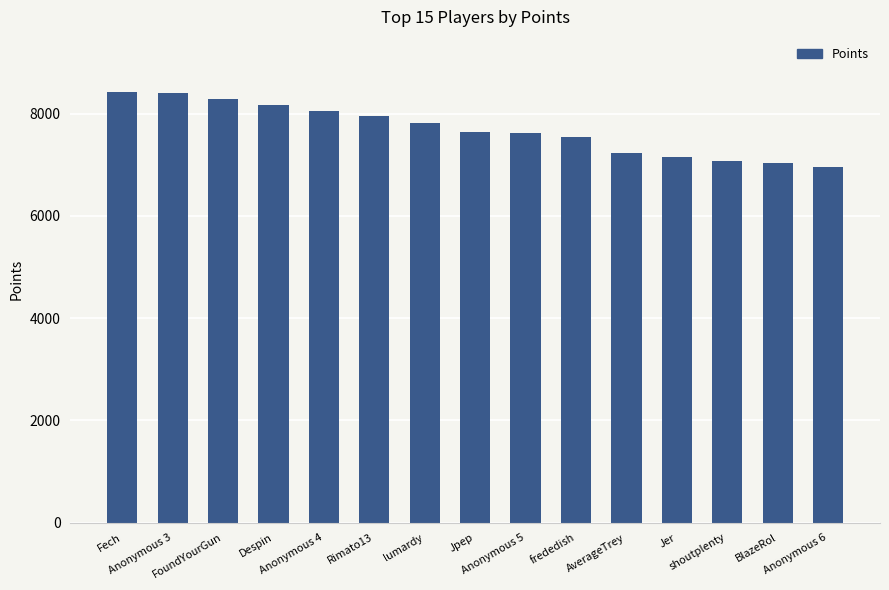

Does the chart contain stacked bars?

No